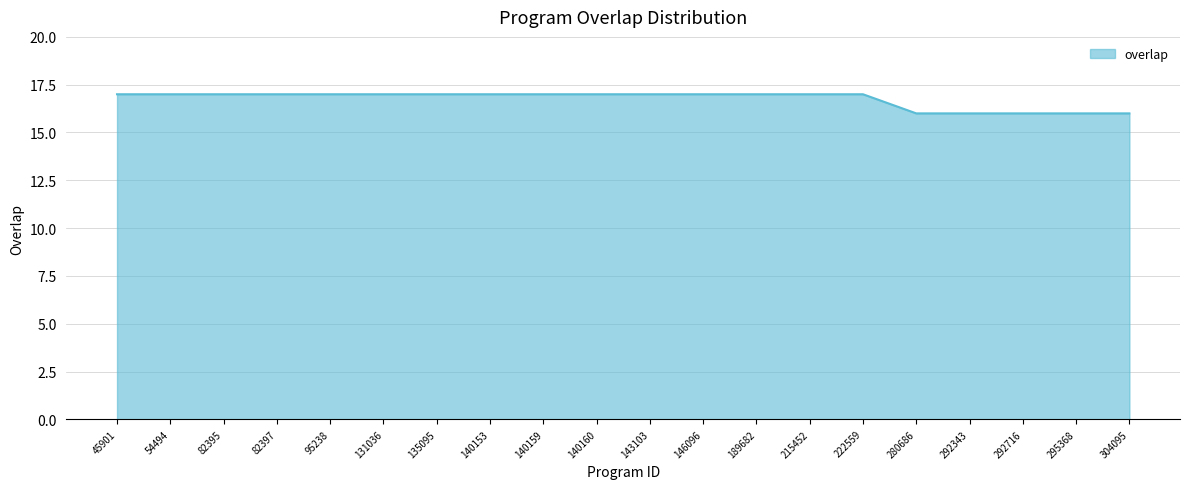

The chart shows a value of 17 at 95238. True or false?

True